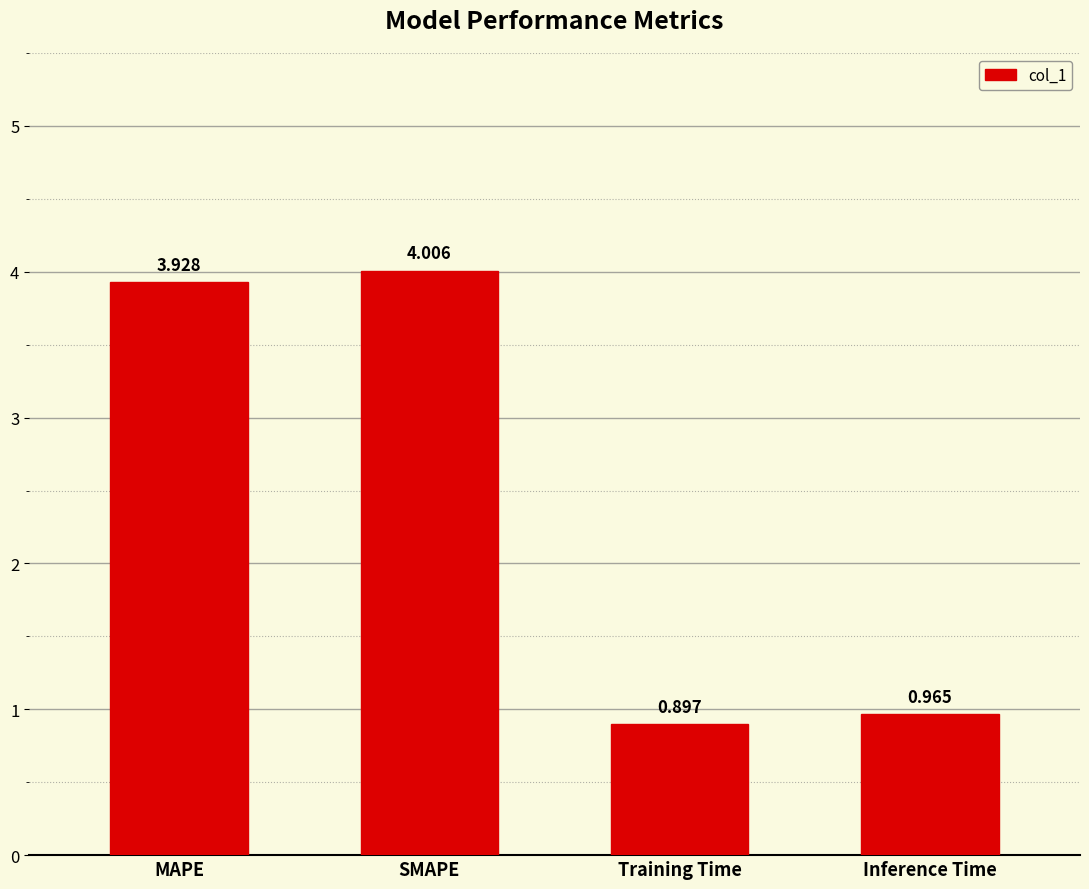

List the labels in order of value, largest first.

SMAPE, MAPE, Inference Time, Training Time